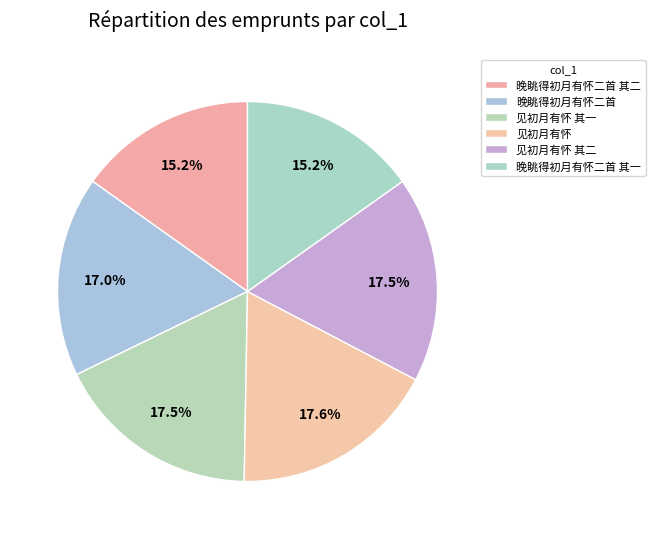

Count the number of slices in the pie.

6